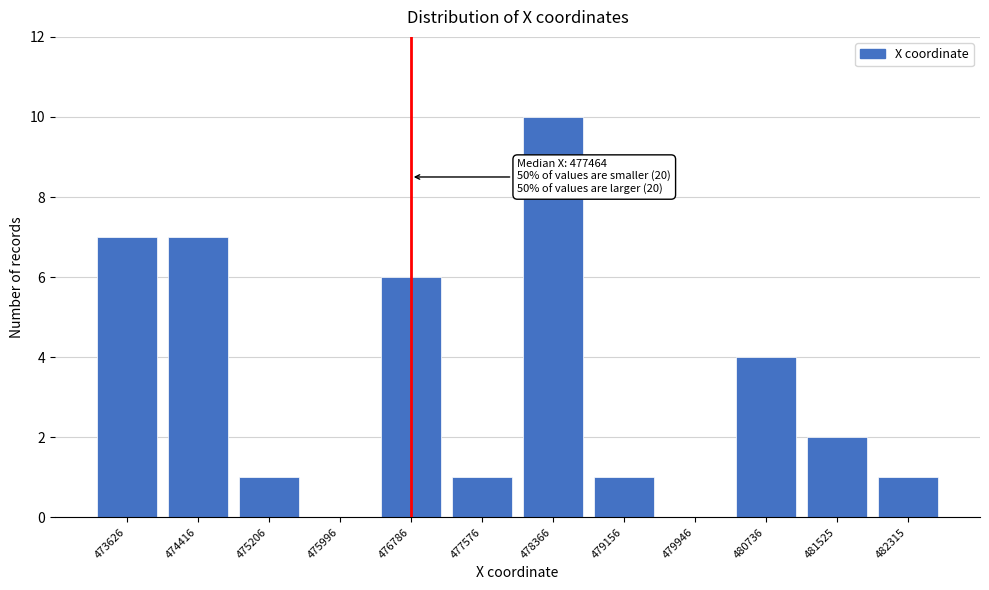

Reading left to right, extract all data points from this chart.

473626=7	474416=7	475206=1	475996=0	476786=6	477576=1	478366=10	479156=1	479946=0	480736=4	481525=2	482315=1